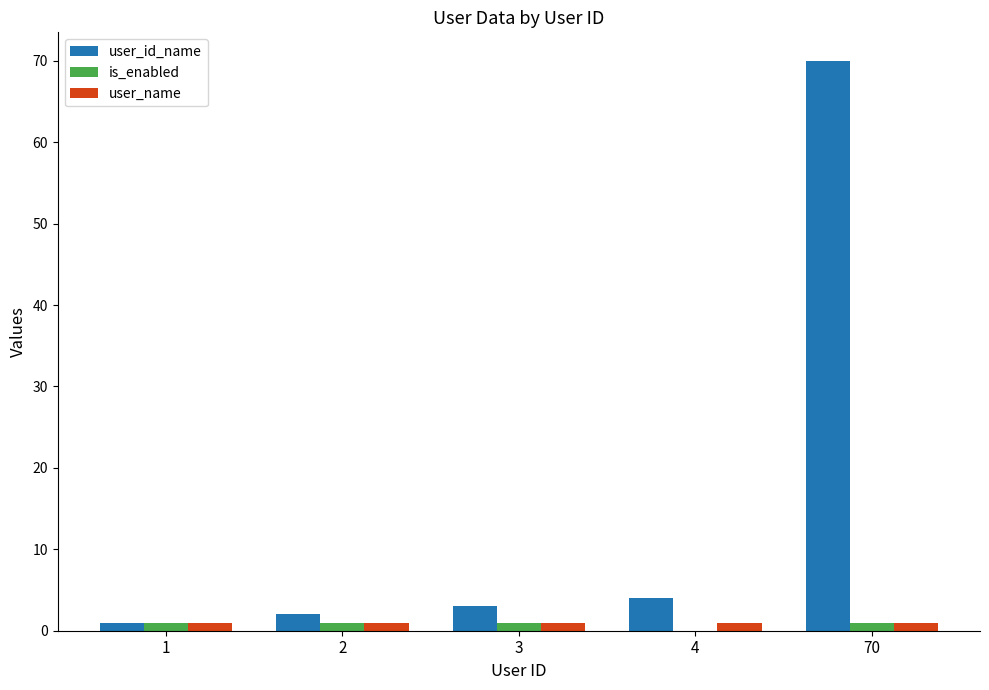

At which label is user_id_name closest to 35?

4